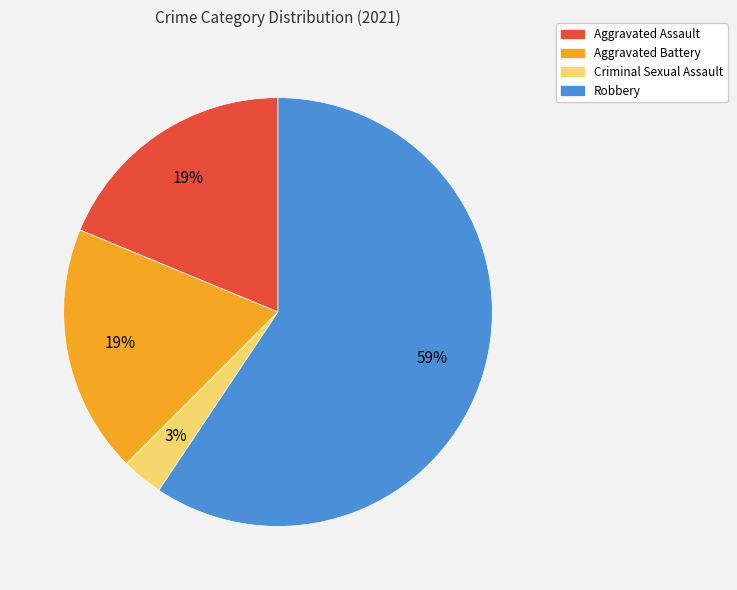

Does any single category account for the majority?

Yes